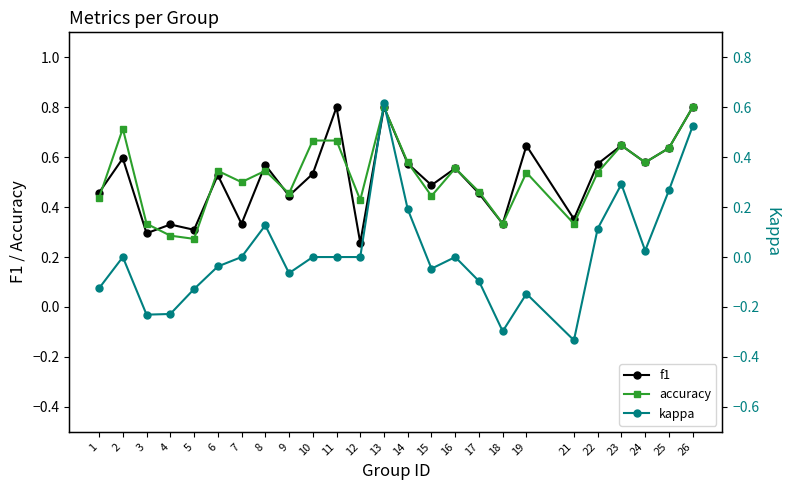

Reading left to right, extract all data points from this chart.

f1: 1=0.5	2=0.6	3=0.3	4=0.3	5=0.3	6=0.5	7=0.3	8=0.6	9=0.4	10=0.5	11=0.8	12=0.3	13=0.8	14=0.6	15=0.5	16=0.6	17=0.5	18=0.3	19=0.6	21=0.4	22=0.6	23=0.6	24=0.6	25=0.6	26=0.8
accuracy: 1=0.4	2=0.7	3=0.3	4=0.3	5=0.3	6=0.5	7=0.5	8=0.5	9=0.5	10=0.7	11=0.7	12=0.4	13=0.8	14=0.6	15=0.4	16=0.6	17=0.5	18=0.3	19=0.5	21=0.3	22=0.5	23=0.6	24=0.6	25=0.6	26=0.8
kappa: 1=-0.1	2=0.0	3=-0.2	4=-0.2	5=-0.1	6=-0.0	7=0.0	8=0.1	9=-0.1	10=0.0	11=0.0	12=0.0	13=0.6	14=0.2	15=-0.0	16=0.0	17=-0.1	18=-0.3	19=-0.1	21=-0.3	22=0.1	23=0.3	24=0.0	25=0.3	26=0.5